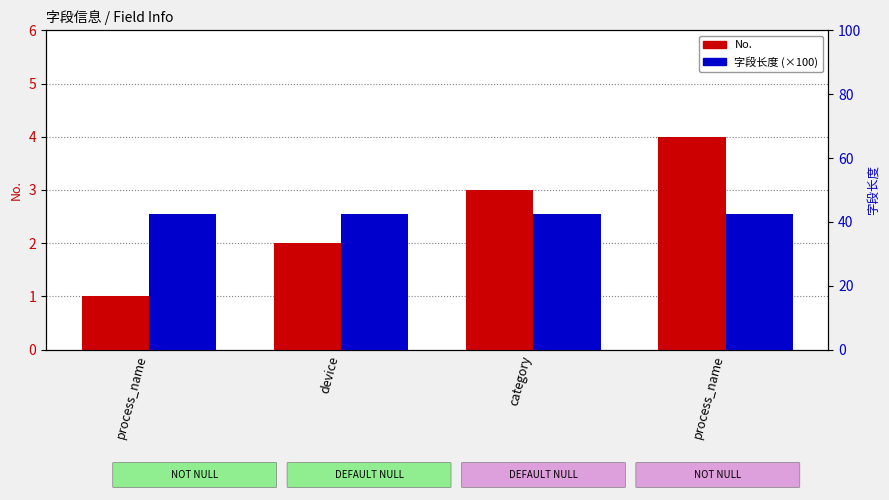

Reading left to right, what are all the values shown in this chart?

No.: process_name=1.0	device=2.0	category=3.0	process_name=4.0
字段长度 (×100): process_name=2.5	device=2.5	category=2.5	process_name=2.5